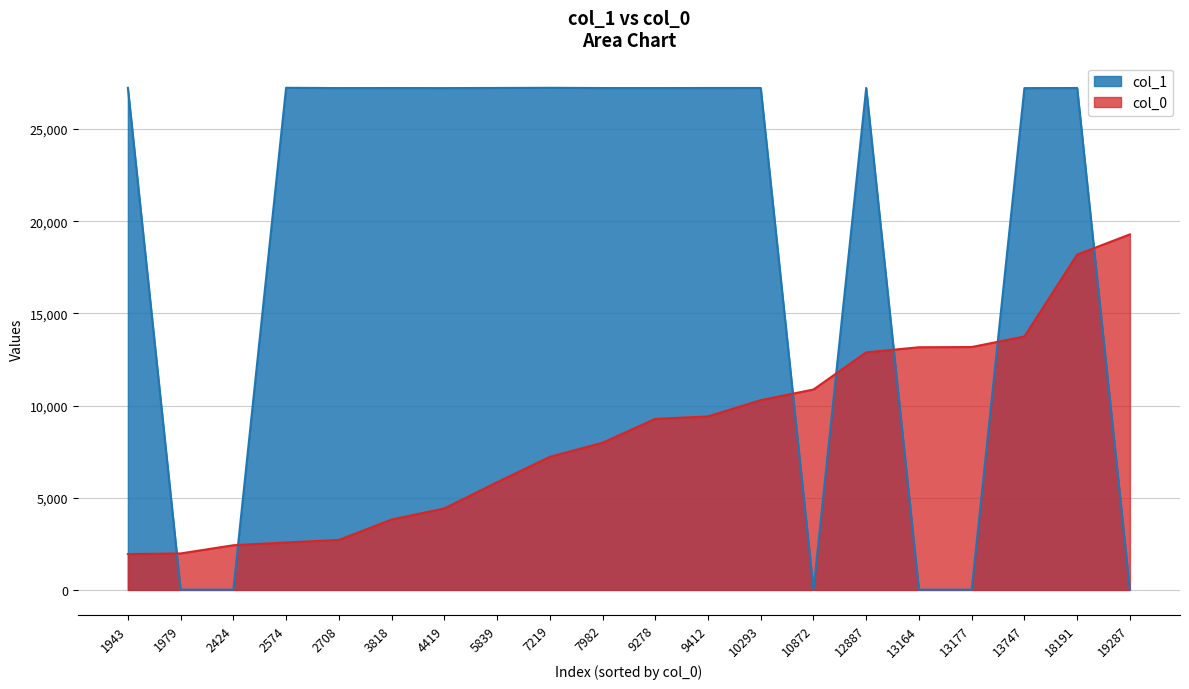

How many distinct data groups are displayed?

2